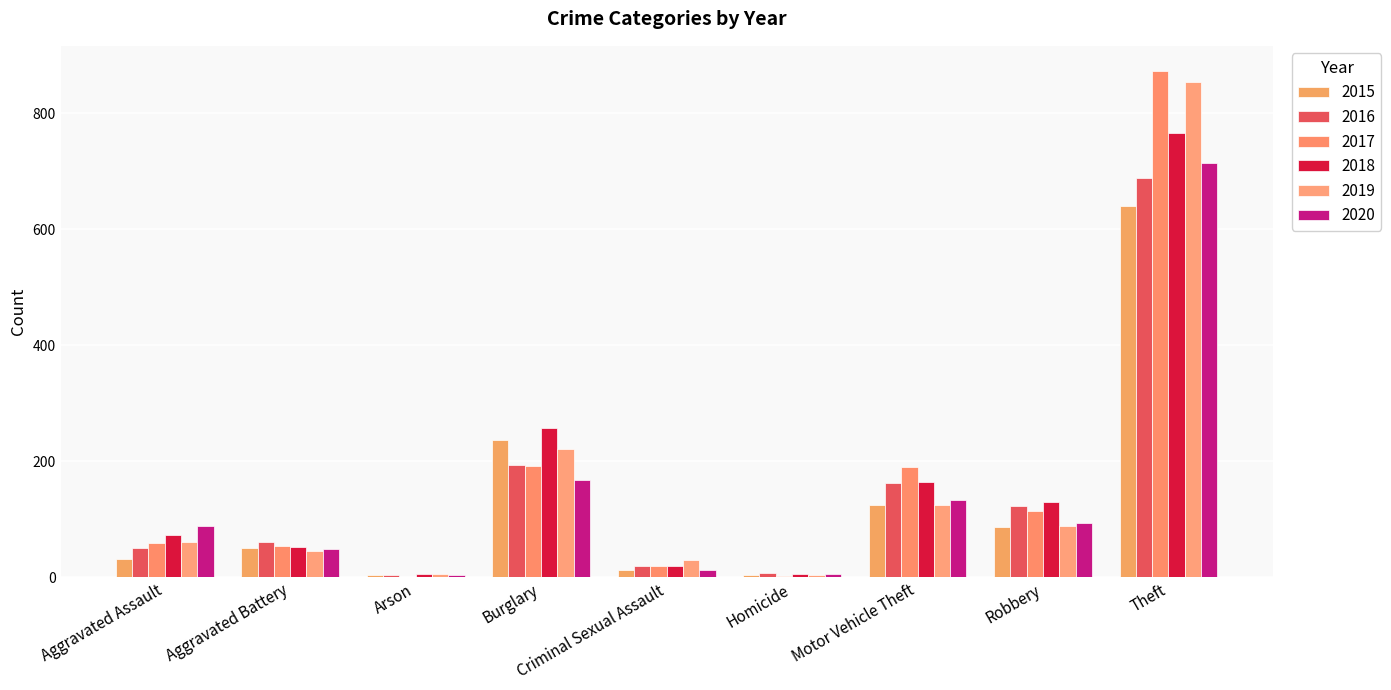

What is the difference between the 2015 values at Aggravated Assault and Burglary?

205